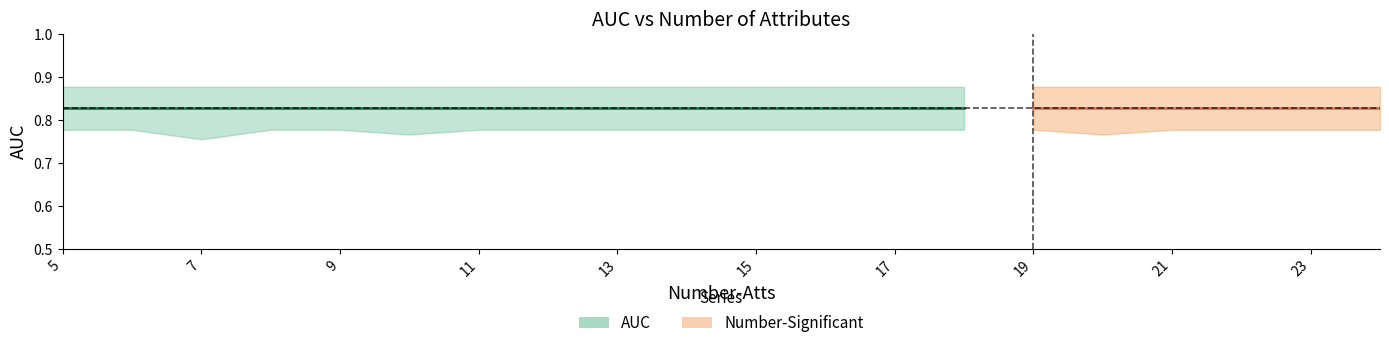

What is the average value of the AUC series?

0.8